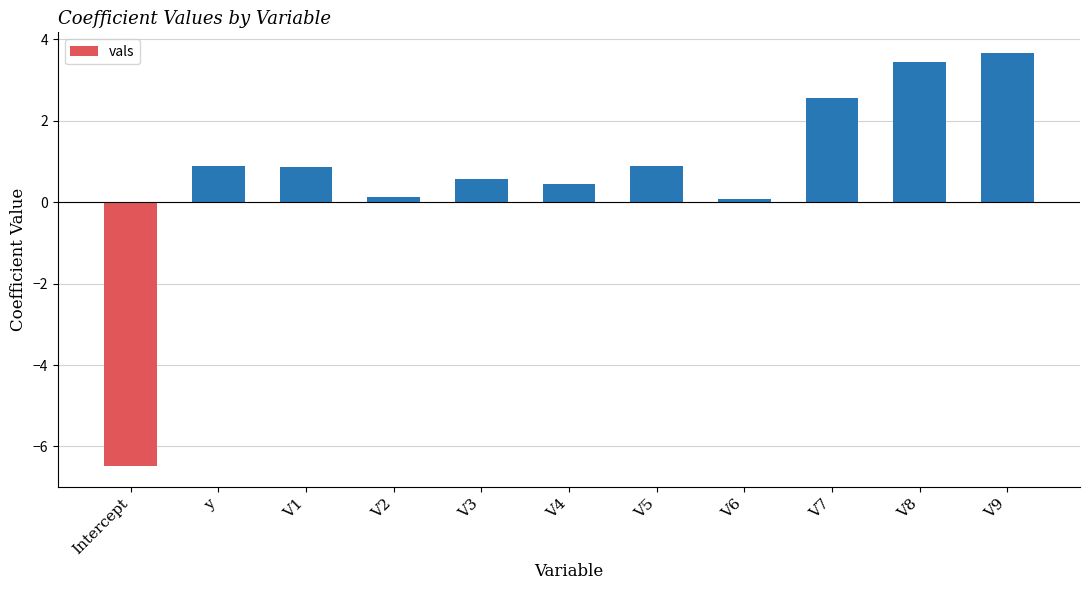

What is the average value?

0.6